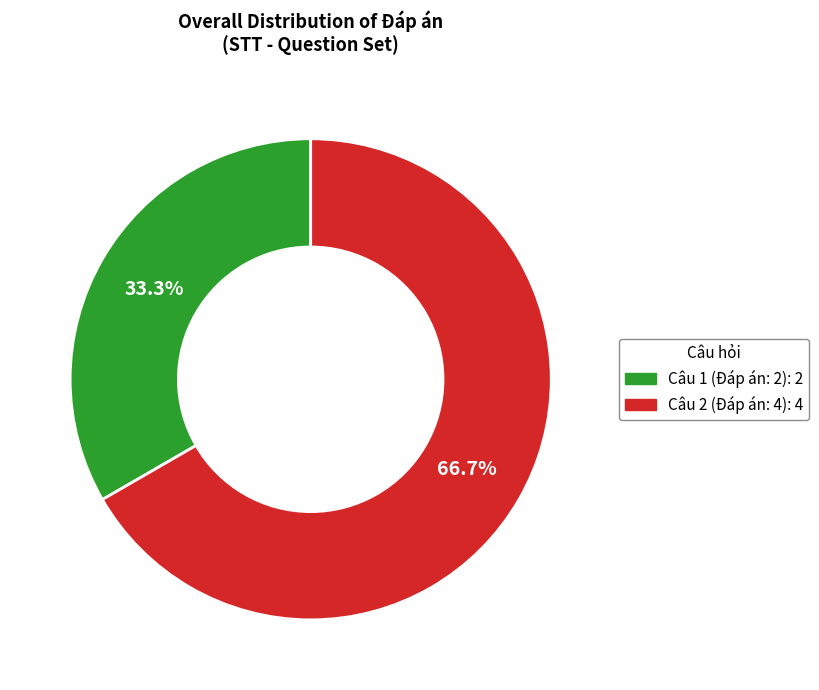

To the nearest percent, what is the combined percentage of Câu 1 (Đáp án: 2) and Câu 2 (Đáp án: 4)?

100%